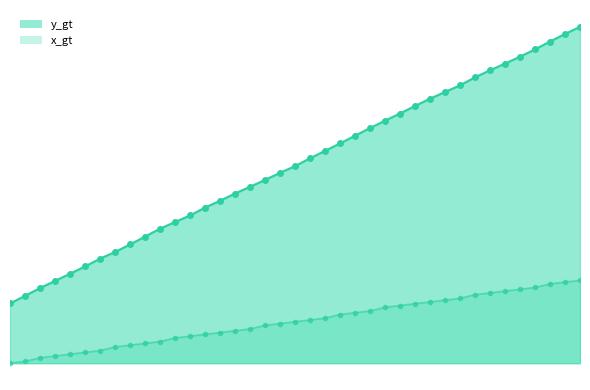

Does the chart have visible grid lines?

No